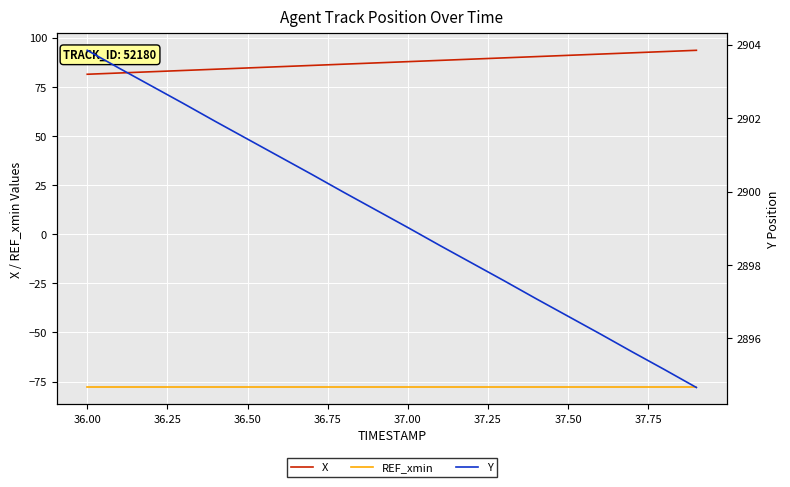

What is the maximum value for X?

93.6